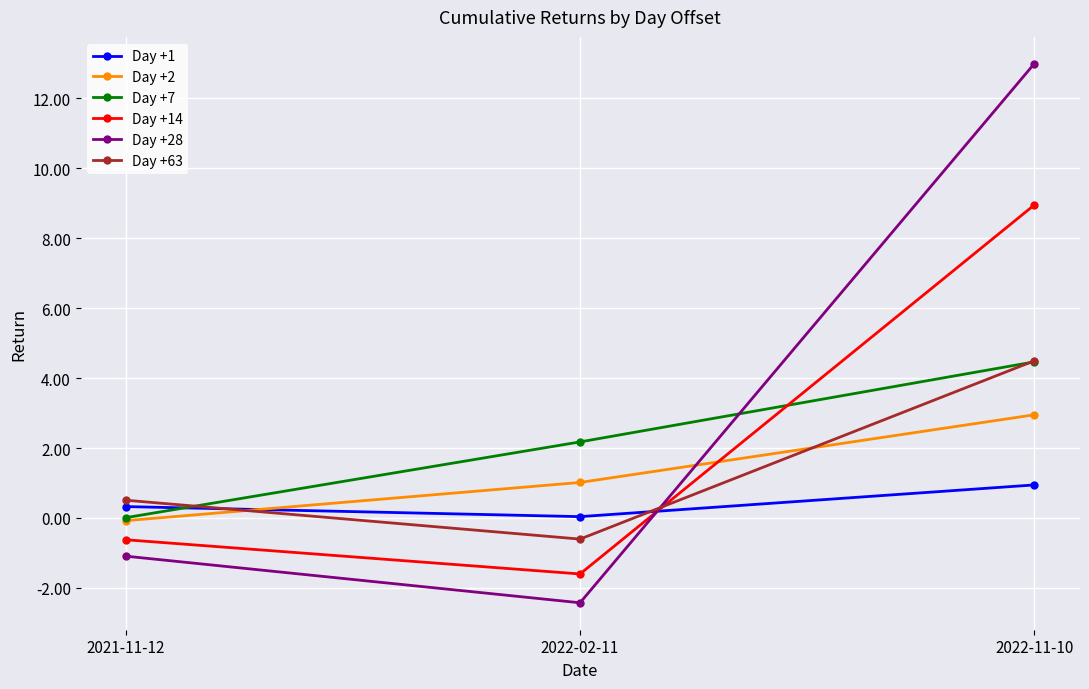

The Day +7 series shows 0.0 at 2021-11-12. True or false?

True